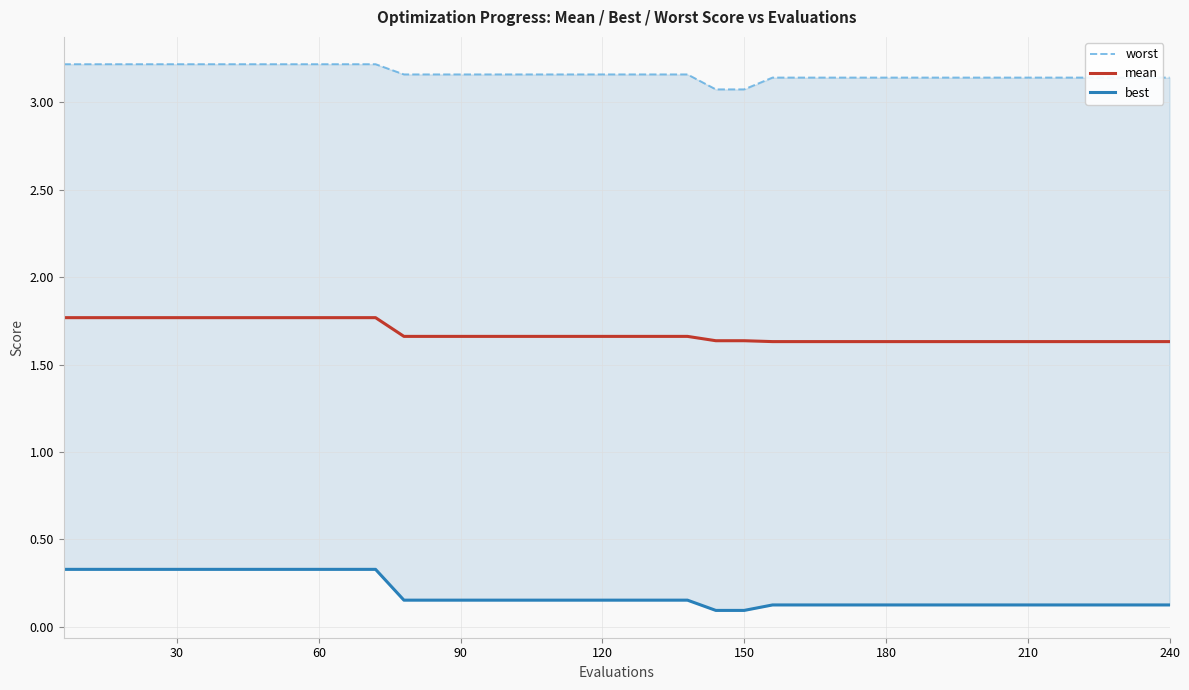

Rank the series by their average value, from highest to lowest.

worst, mean, best